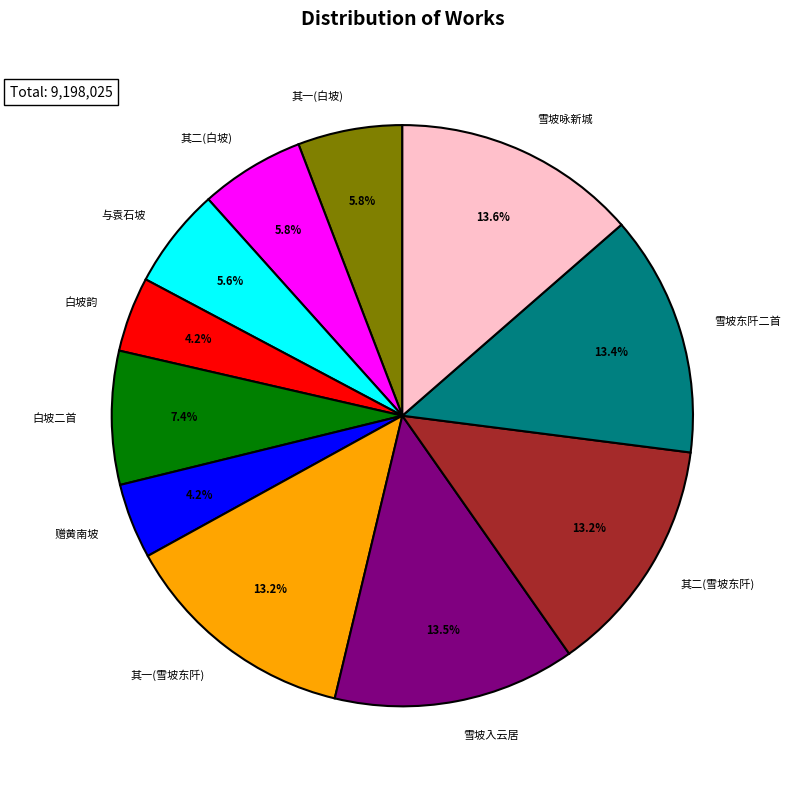

Is 雪坡东阡二首 the majority of the pie?

No